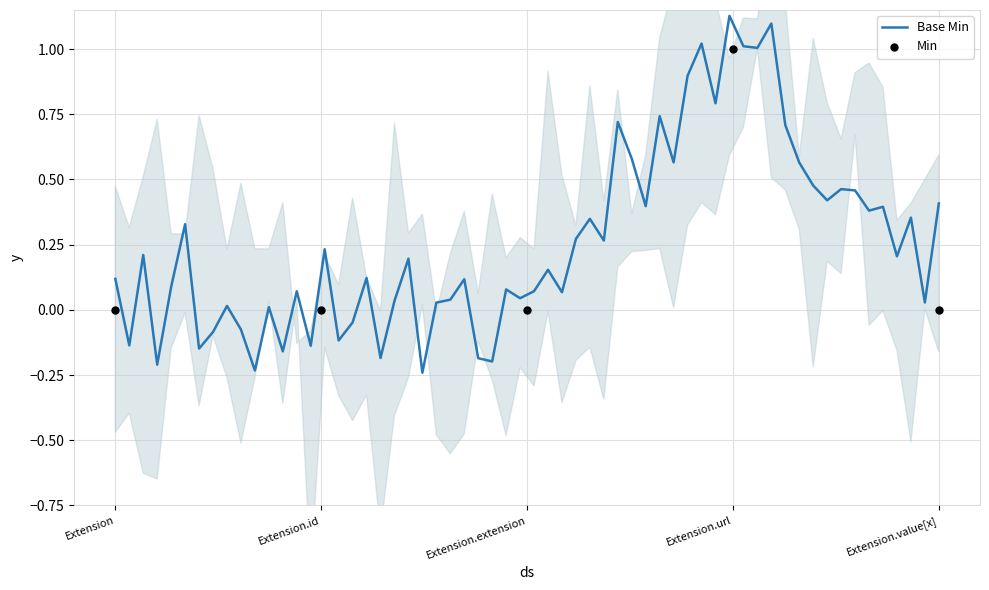

What is the change in value from Extension to Extension.url?

+1